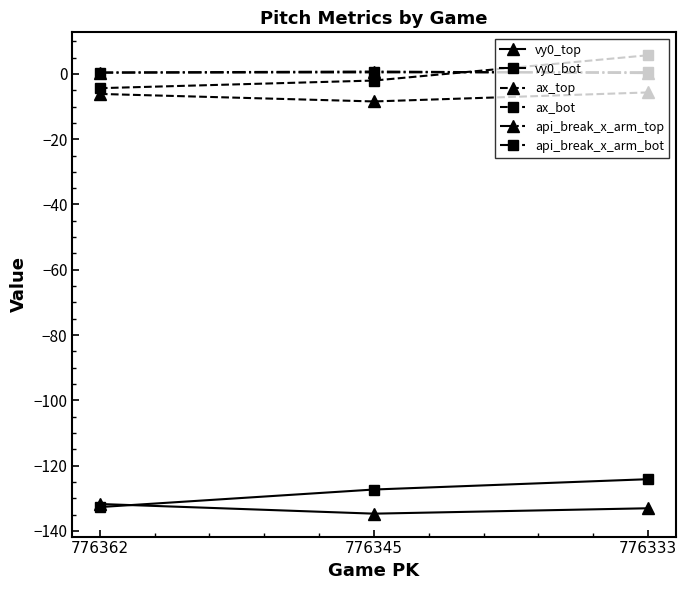

How many lines are shown in the chart?

6